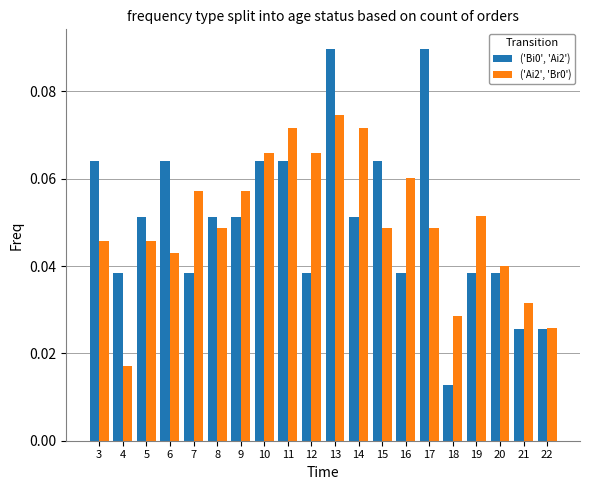

What is the sum of all ('Bi0', 'Ai2') values?

1.0